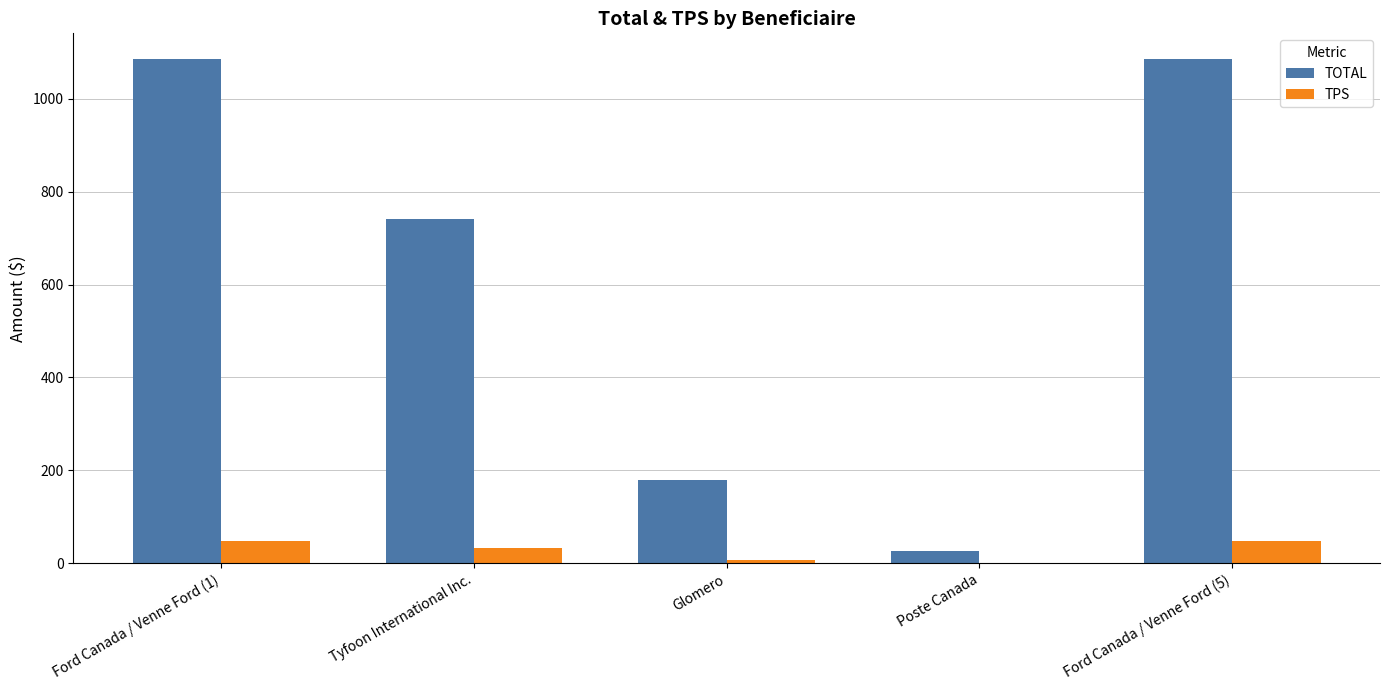

What is the total value across all series at Glomero?

187.1